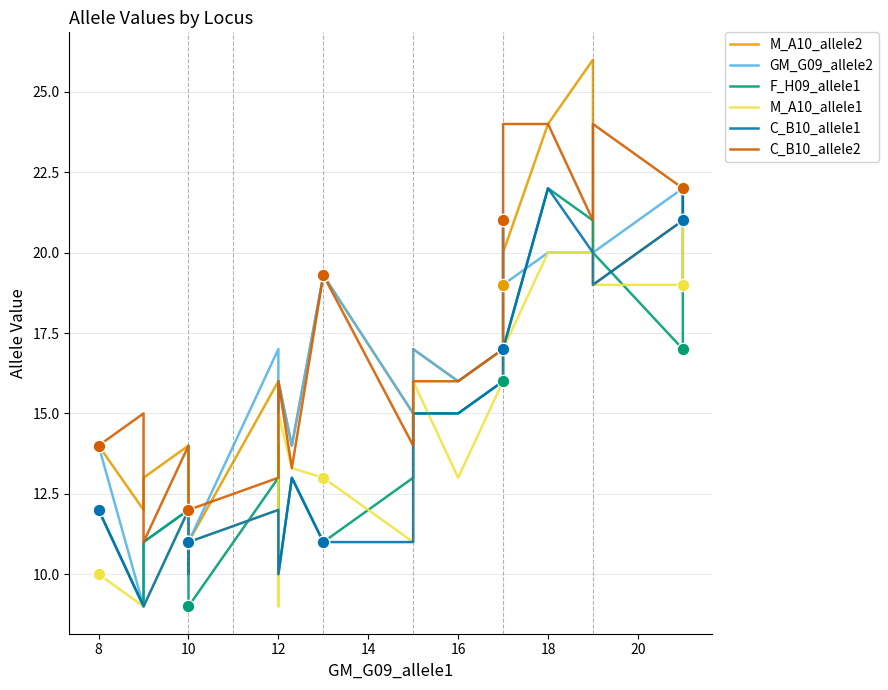

What is the total value across all series at 10?

64.0